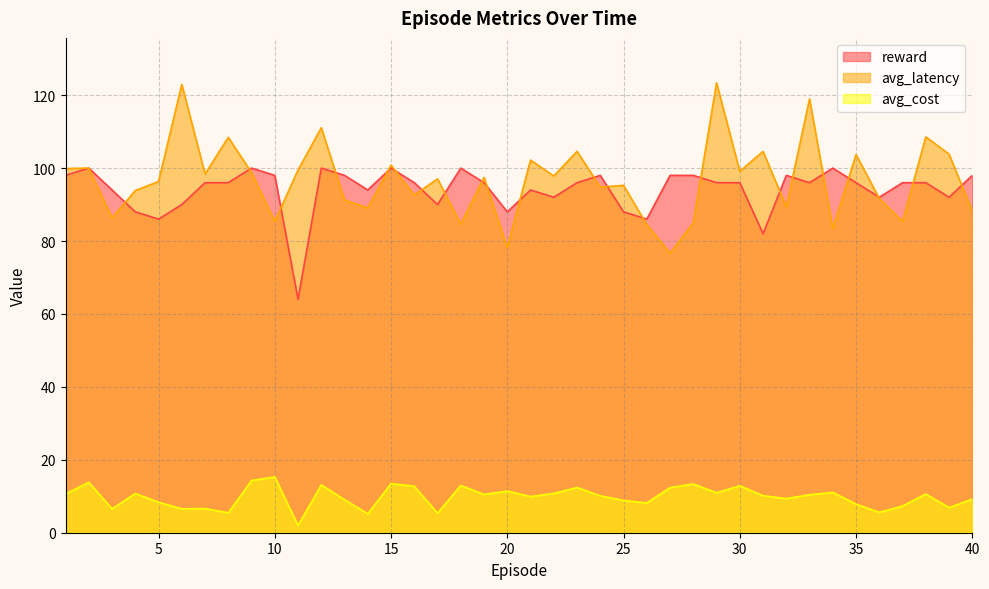

How many values in the reward series exceed 96?

14